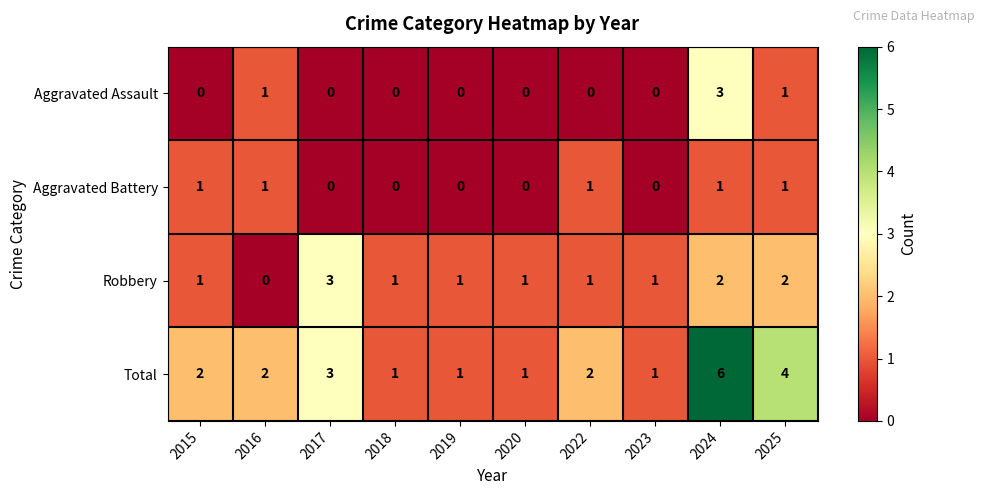

Count the Total values in the range 1 to 3.

8